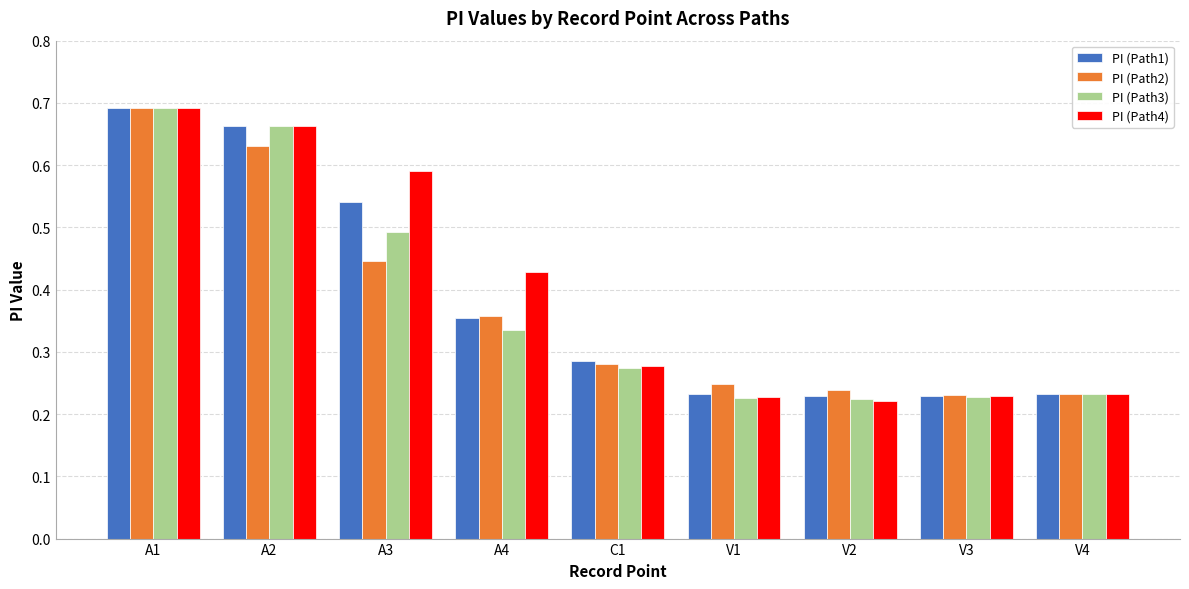

True or false: PI (Path1) has a value of 0.0 at V4.

False